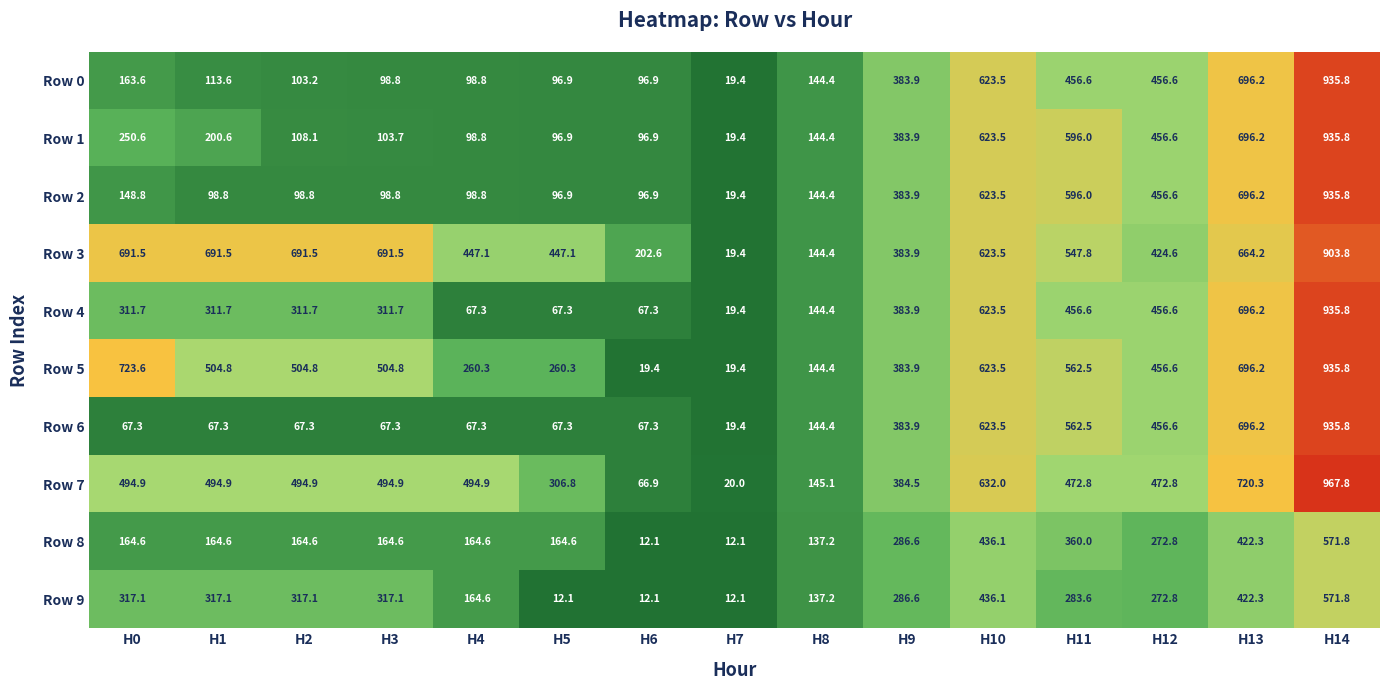

Which category has the highest value across all series?

H14